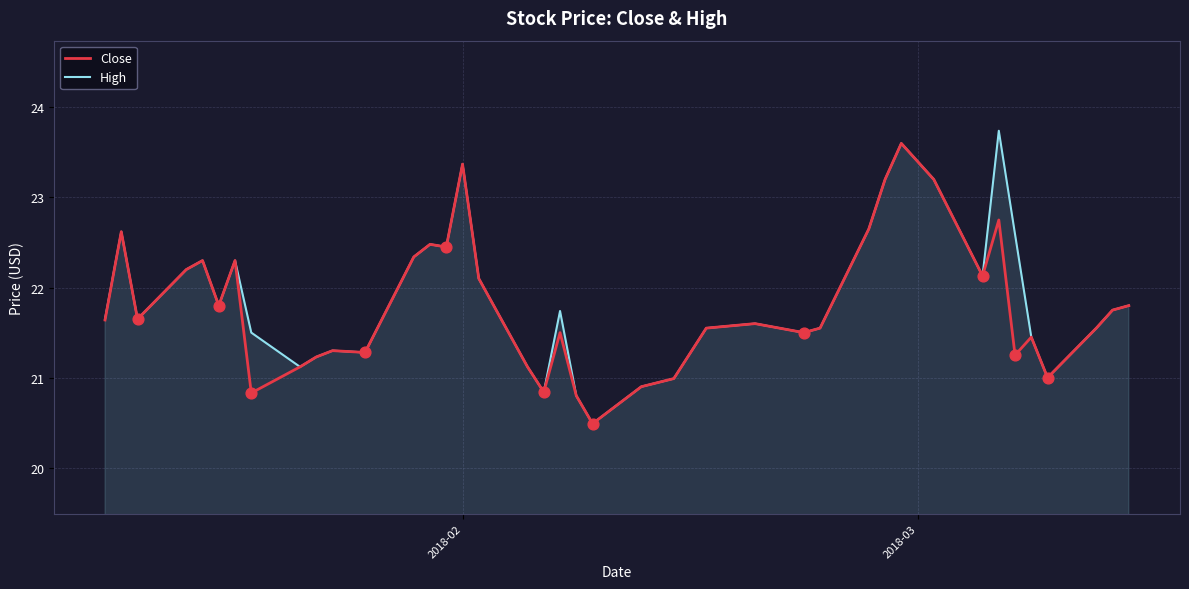

What is the maximum value for Close?

23.6